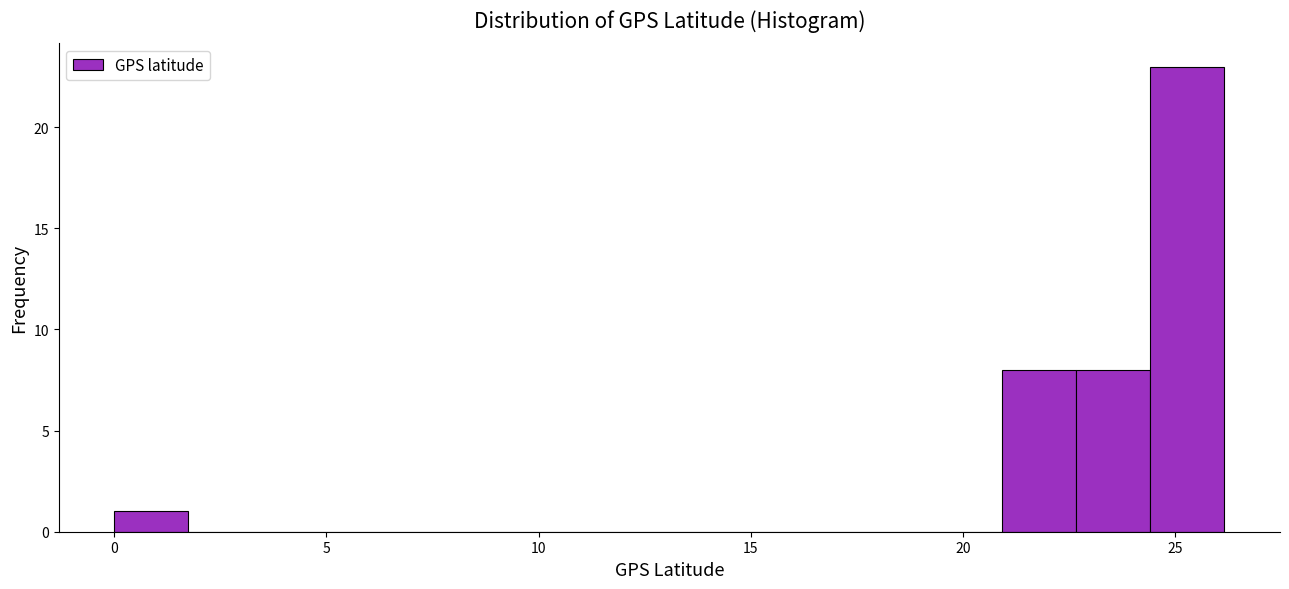

Read against the x-axis, roughly where is the centre of the tallest bar?

25.5